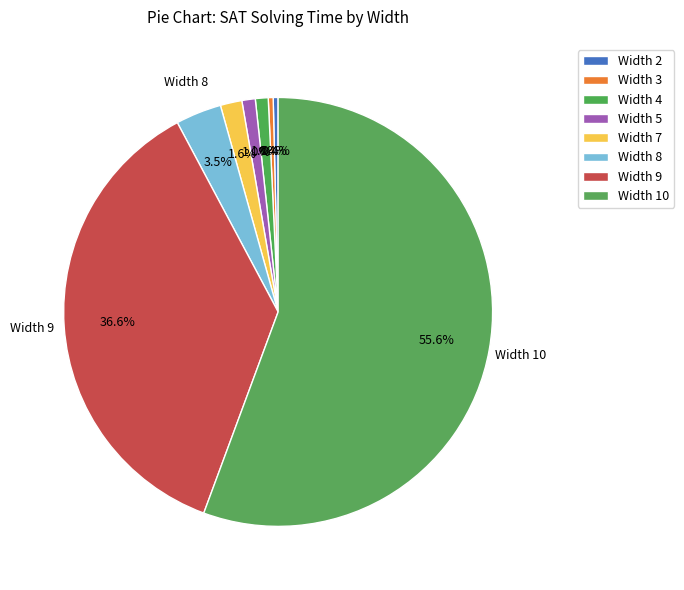

What is the ratio of the value at Width 9 to the value at Width 4?

37.9